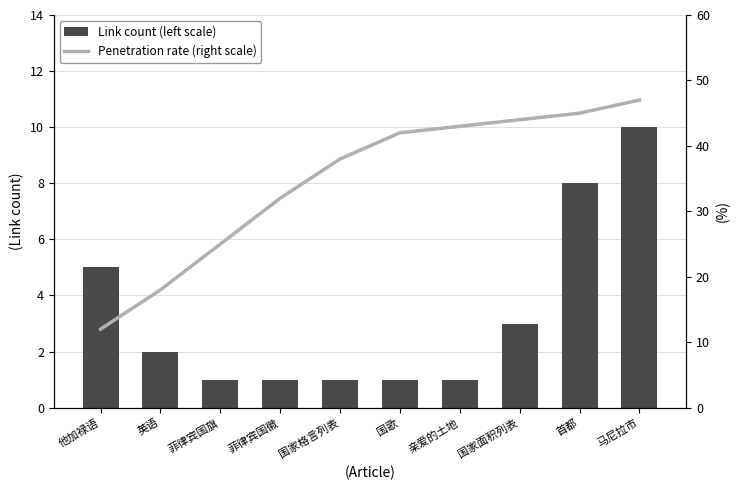

At which category is the sum across all series the highest?

马尼拉市